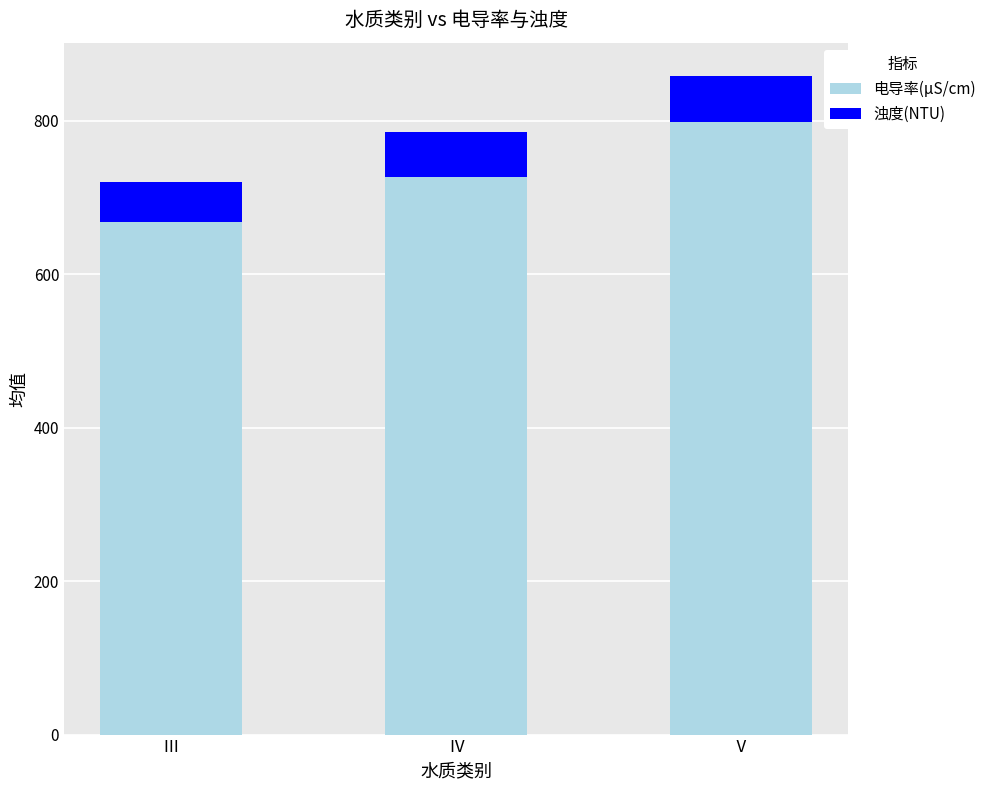

At which category is the sum across all series the highest?

Ⅴ